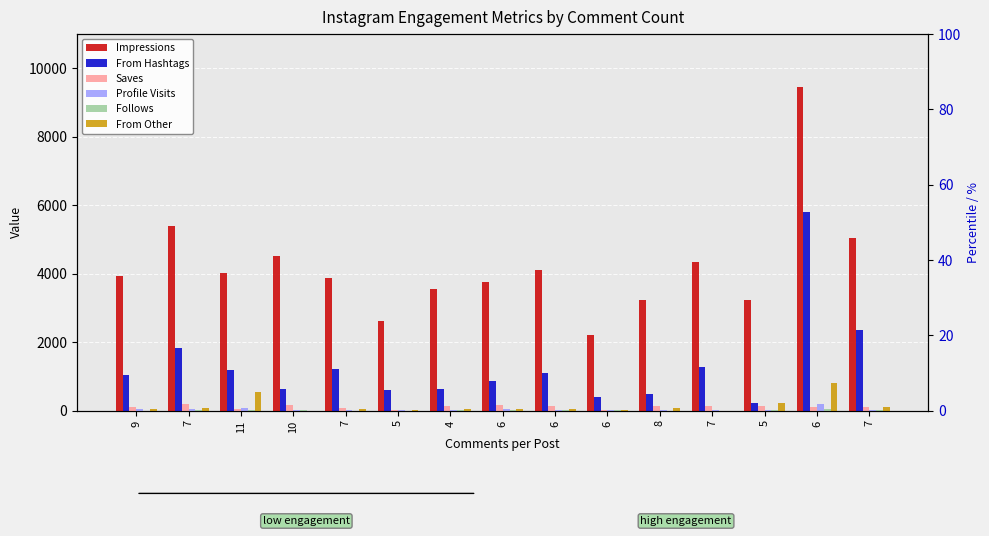

What is the difference between the maximum and minimum values in the From Hashtags series?

5587